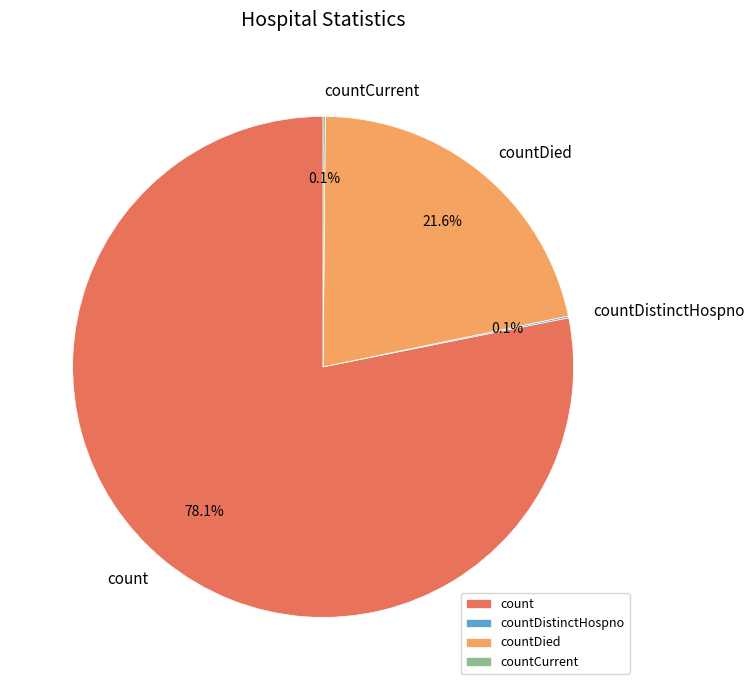

What is the majority slice?

count